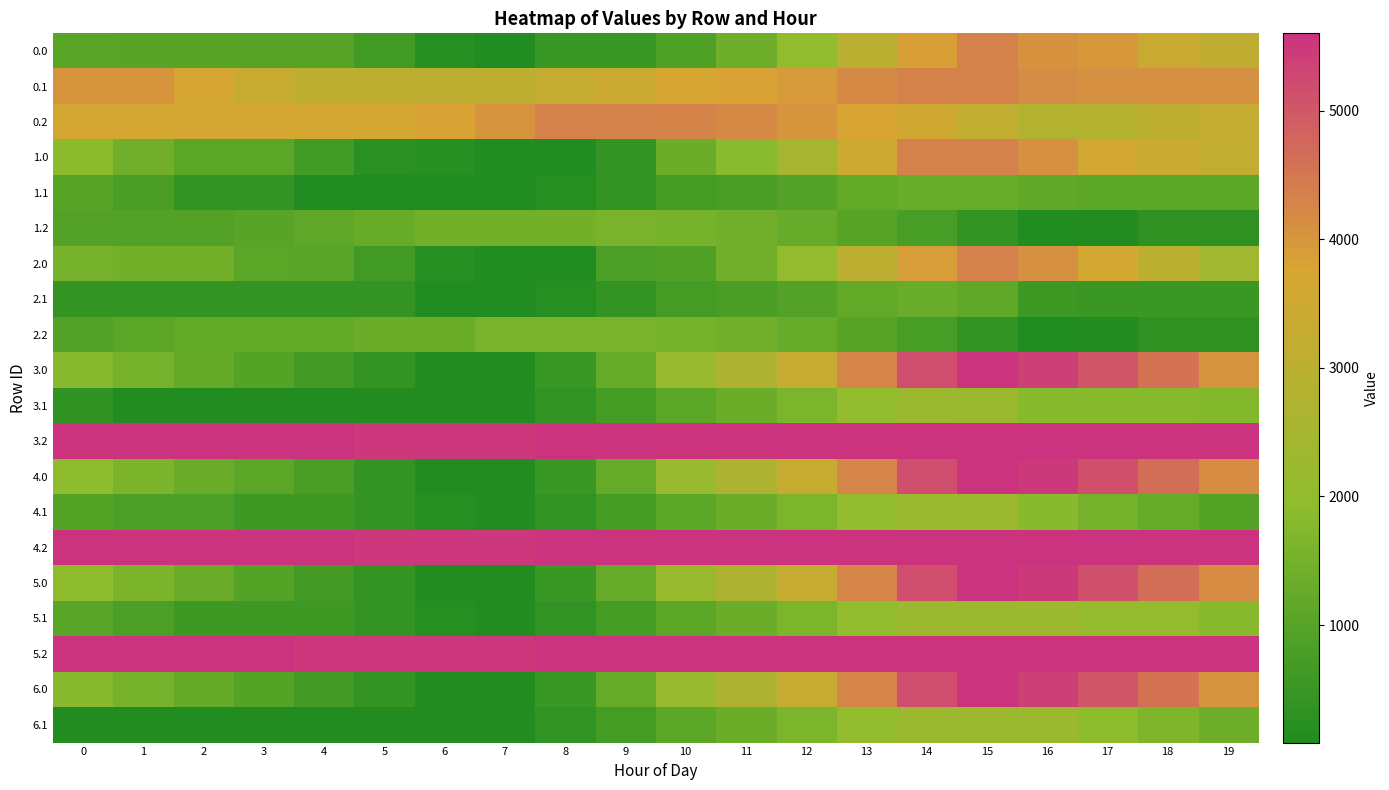

What is the total value across all series at 17?

64417.2